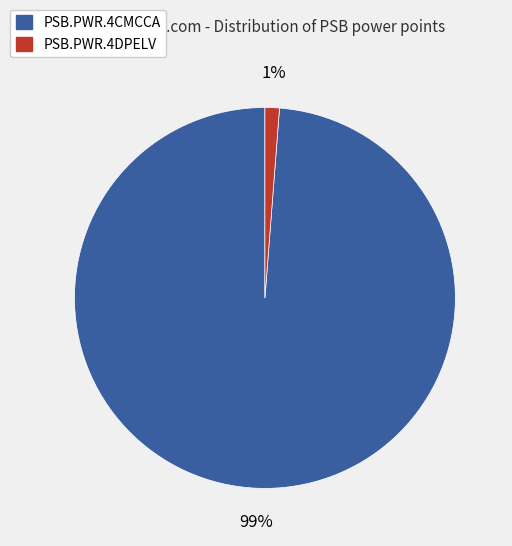

Count the number of slices in the pie.

2